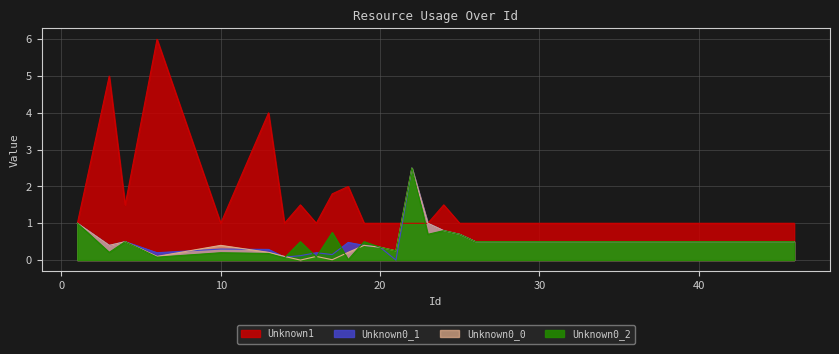

Does the chart have visible grid lines?

Yes